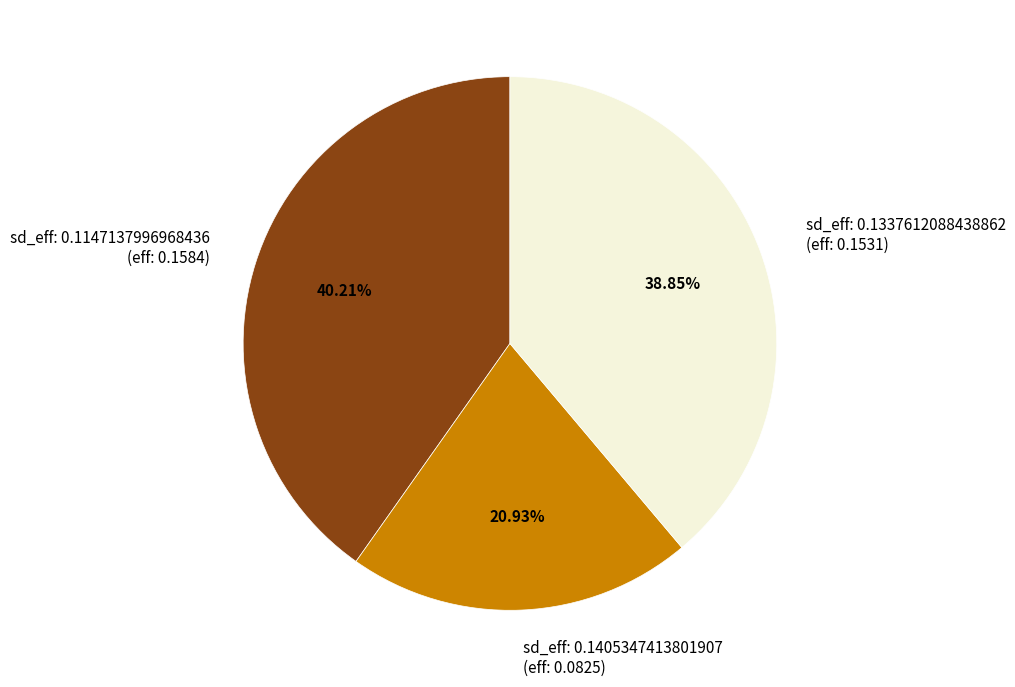

Which has a higher value, sd_eff: 0.1337612088438862 (eff: 0.1531) or sd_eff: 0.1405347413801907 (eff: 0.0825)?

sd_eff: 0.1337612088438862 (eff: 0.1531)